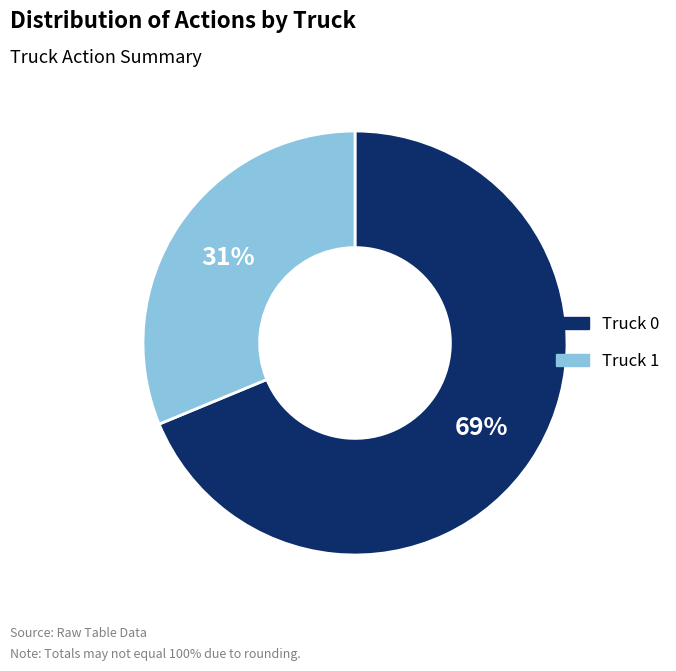

Which slice is the largest?

Truck 0